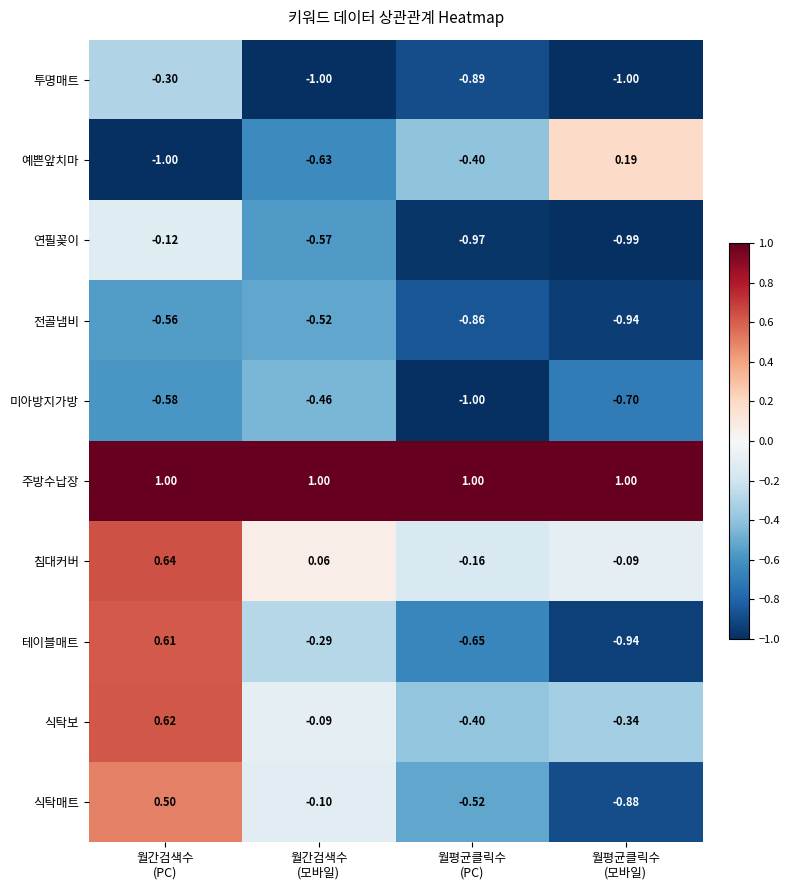

Which series has the largest range (max minus min)?

테이블매트